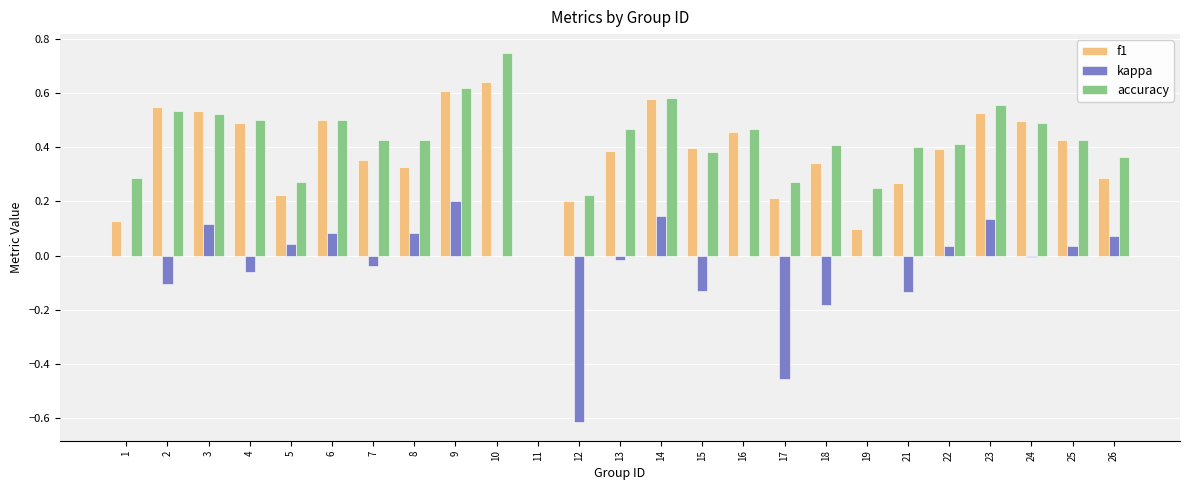

At which category is the sum across all series the highest?

9